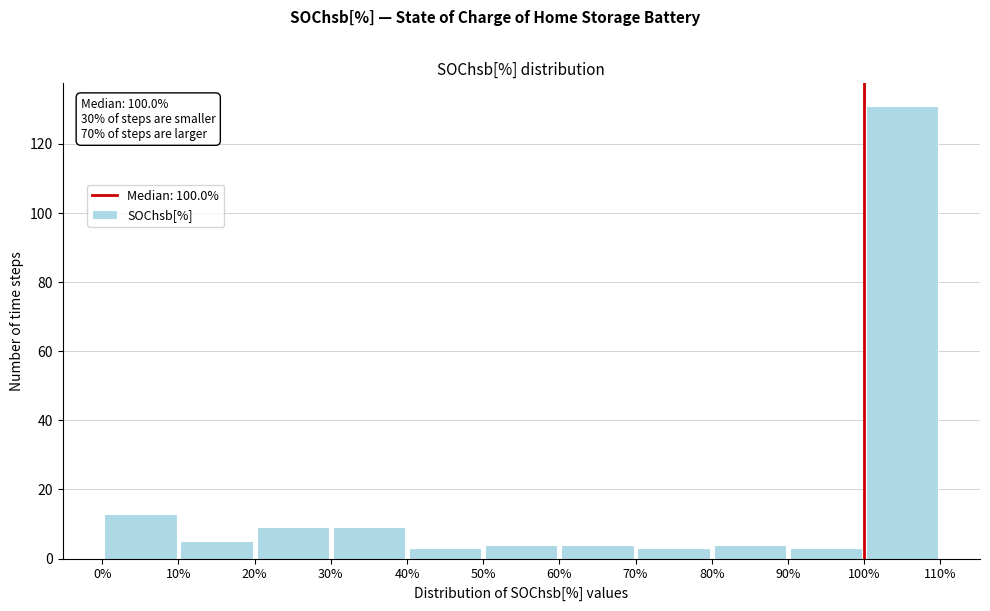

Which range on the x-axis has the tallest bar?

100% to 110%